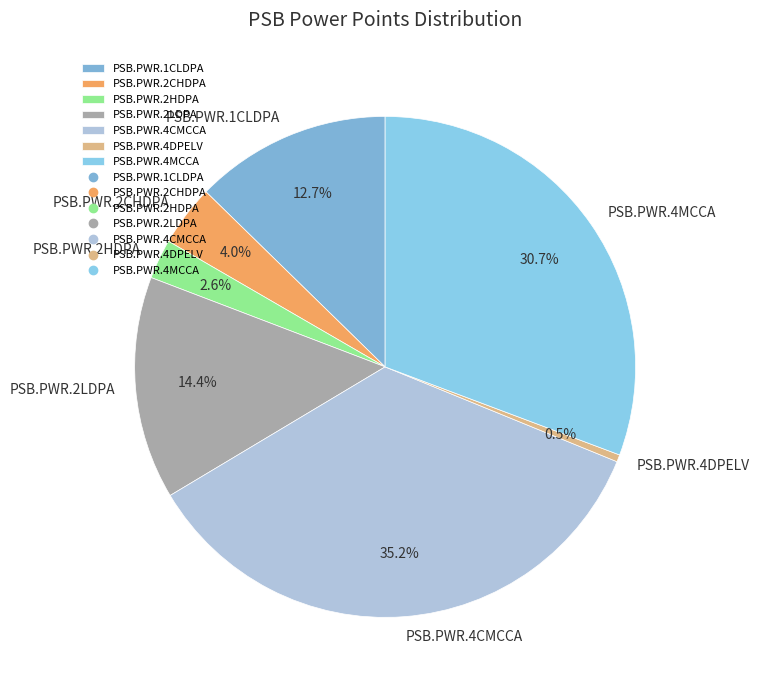

Is there a majority slice in this chart?

No